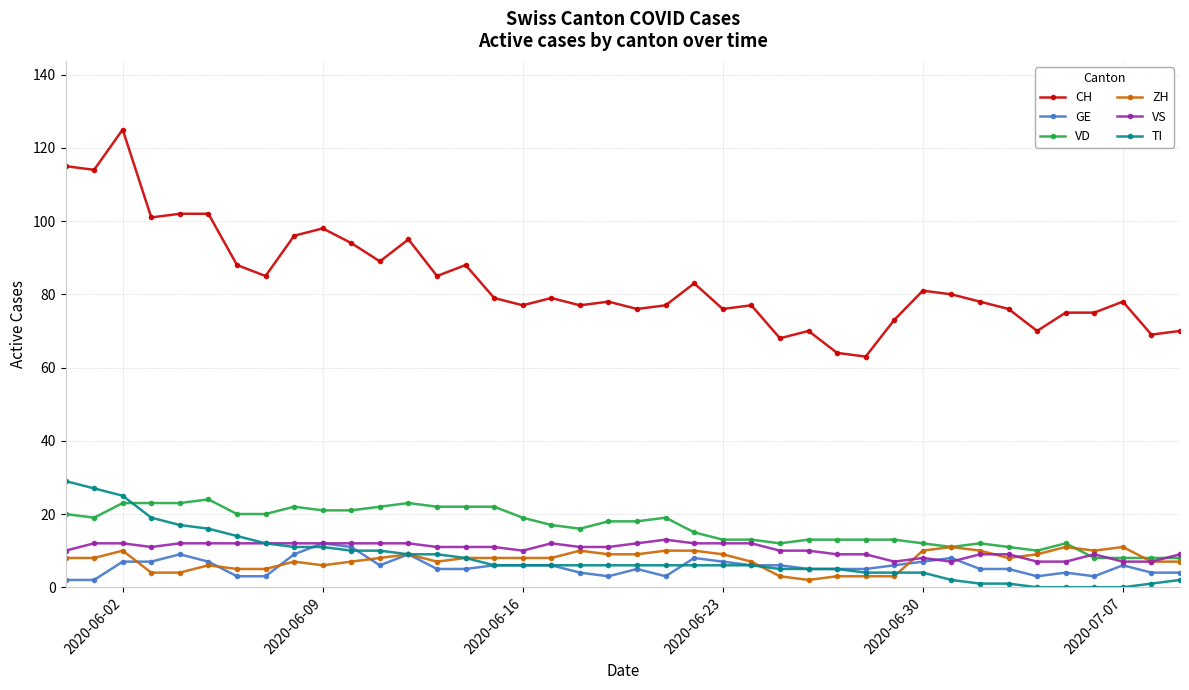

What is the average value of the TI series?

8